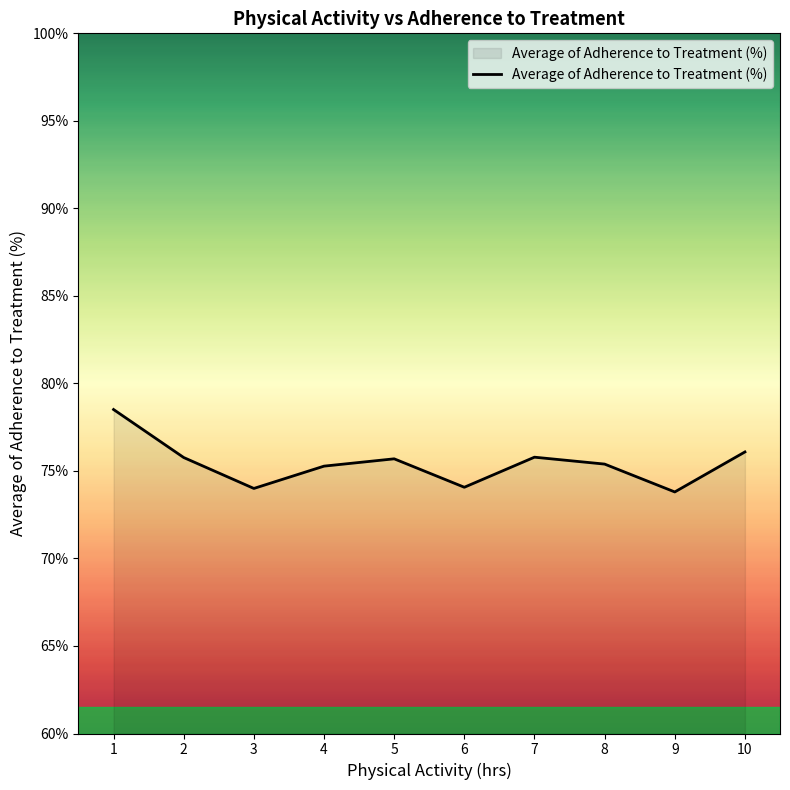

Approximately how many times larger is the value at 3 compared to 10?

1.0